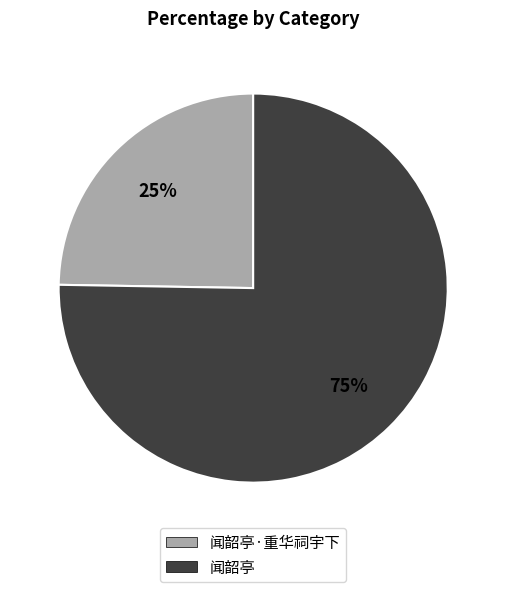

To the nearest percent, what is the average slice percentage?

50%